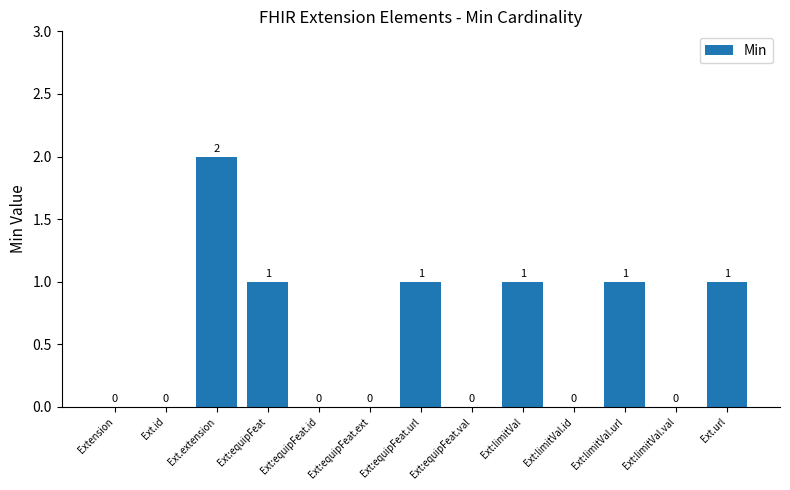

What is the change in value from Ext:equipFeat.val to Ext:limitVal?

+1